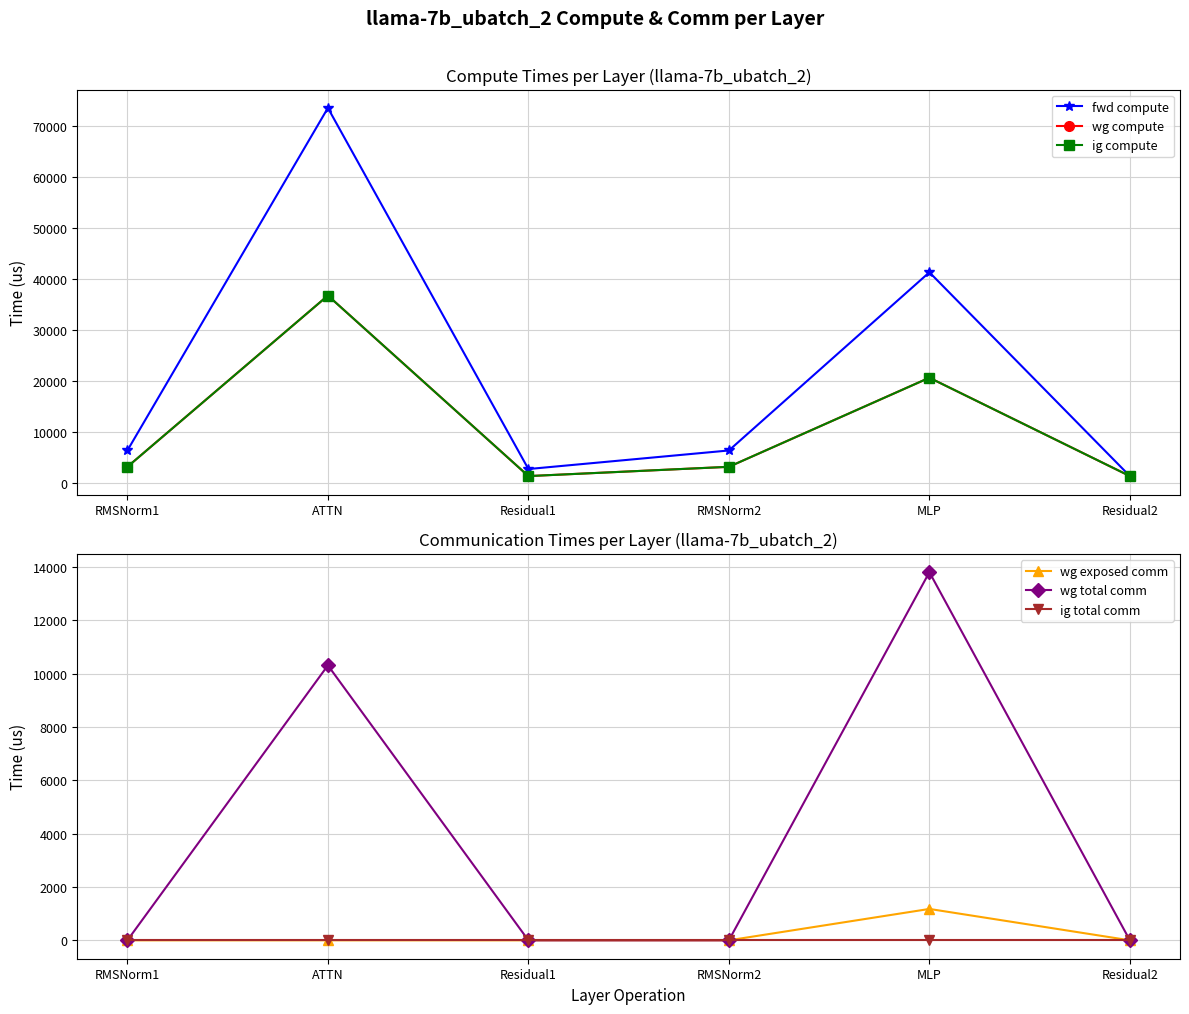

What is the greatest value displayed?

73515.3